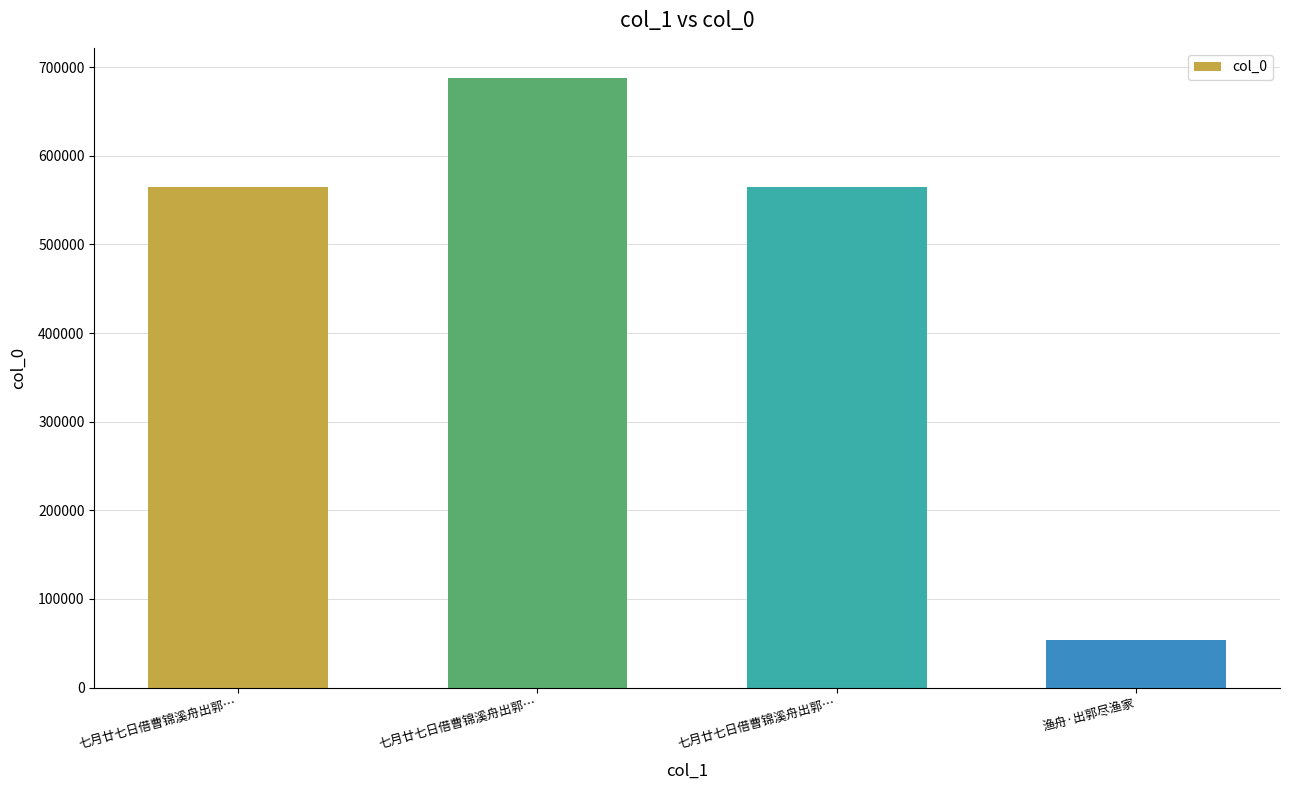

At which label is the value closest to 370624?

七月廿七日借曹锦溪舟出郭…